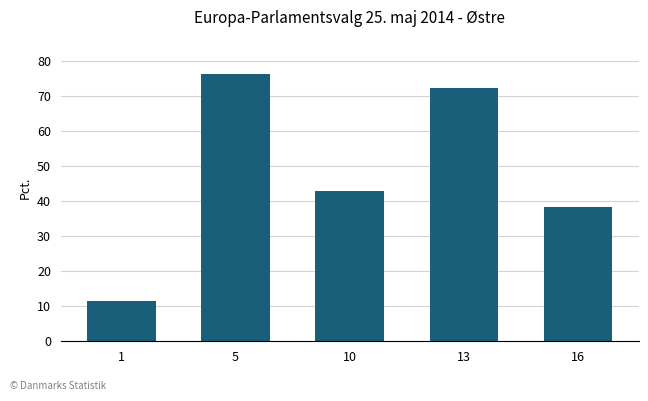

List the labels in order of value, smallest first.

1, 16, 10, 13, 5